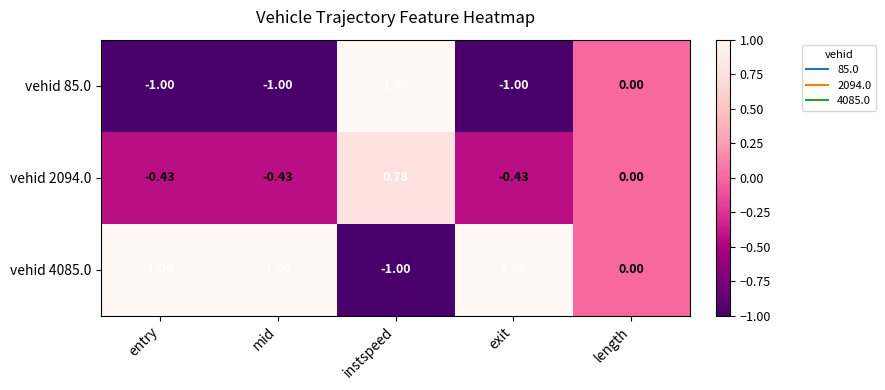

At which label is vehid 85.0 closest to 0?

length